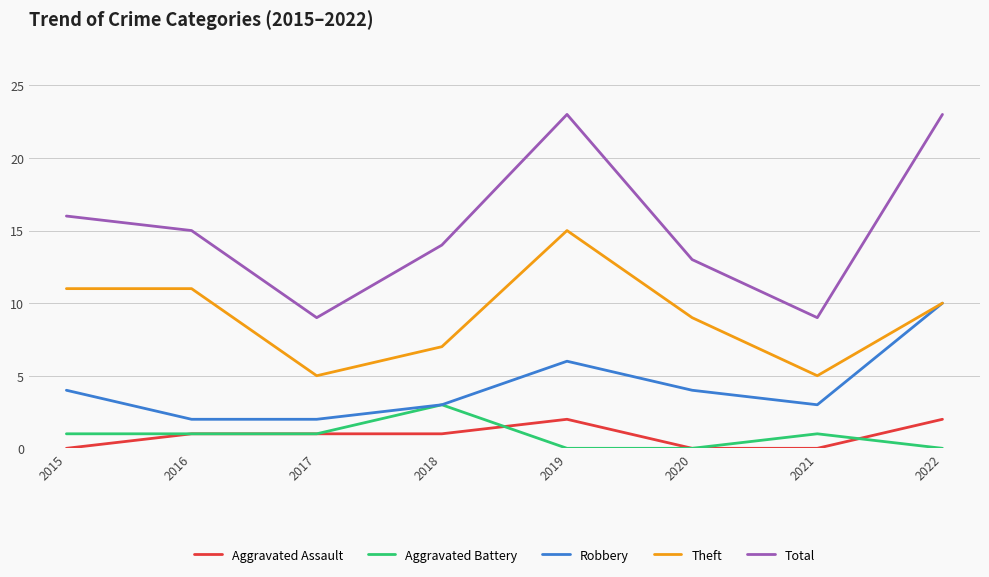

The value of Aggravated Assault at 2019 is 2. True or false?

True